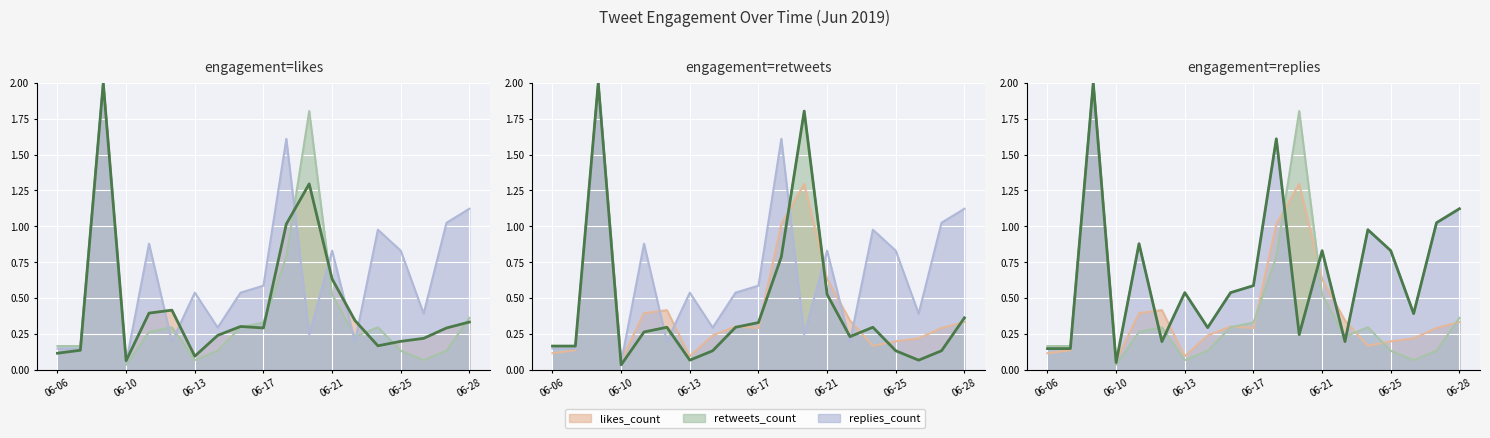

At which category does retweets_count reach its first local valley?

2019-06-10